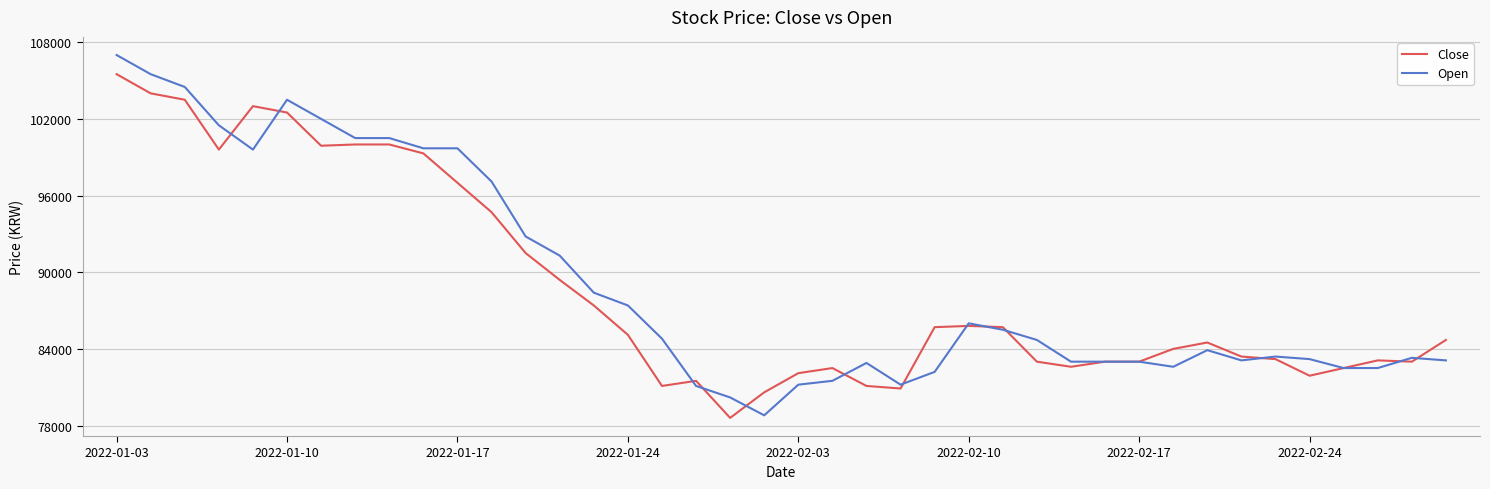

Which series has the widest spread of values?

Open